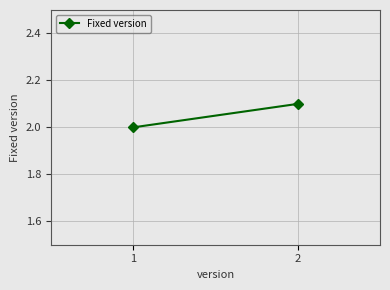

How many data points are above 2?

1